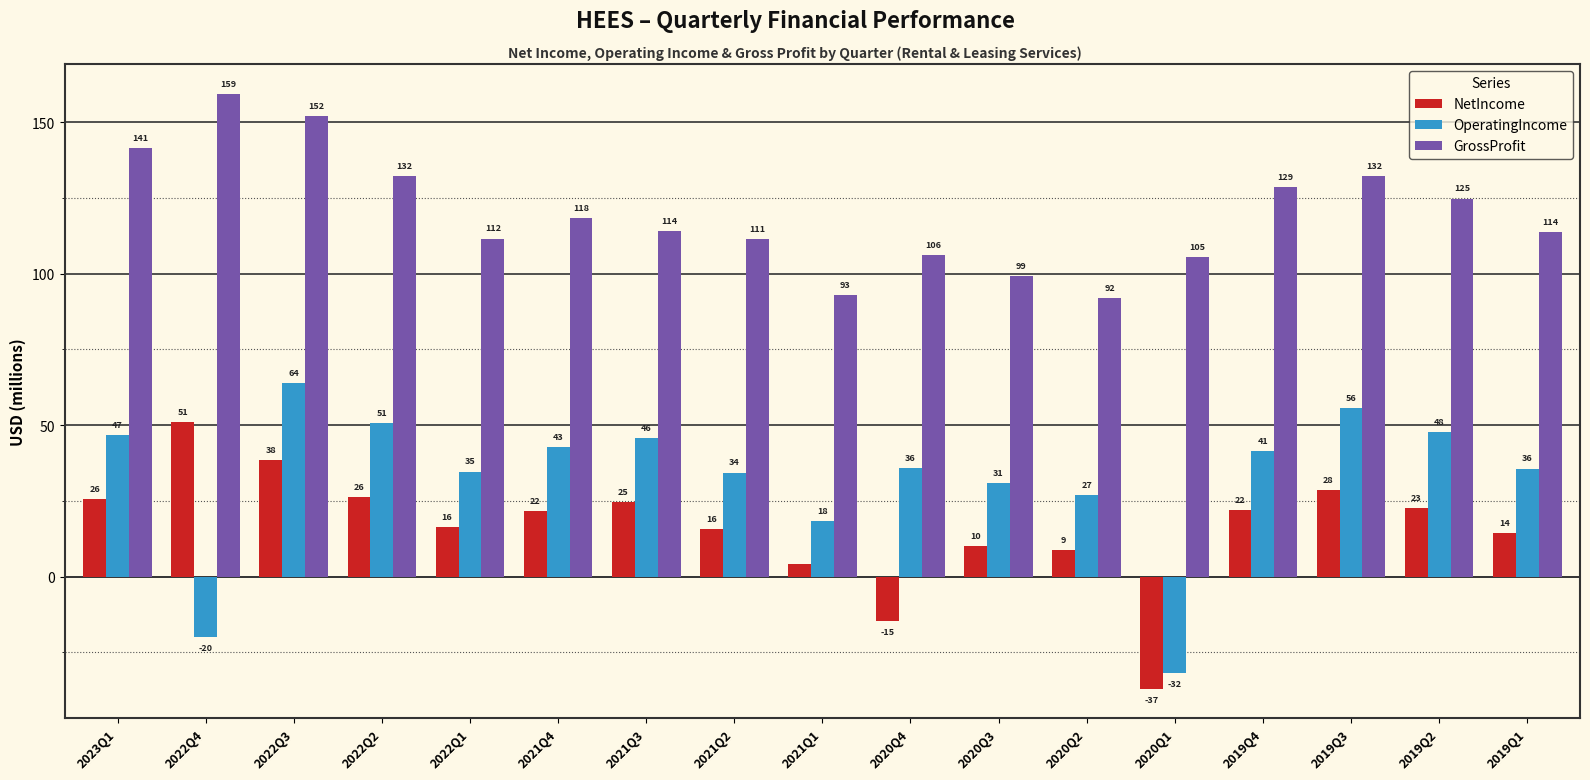

List the series in order of their peak value, highest first.

GrossProfit, OperatingIncome, NetIncome